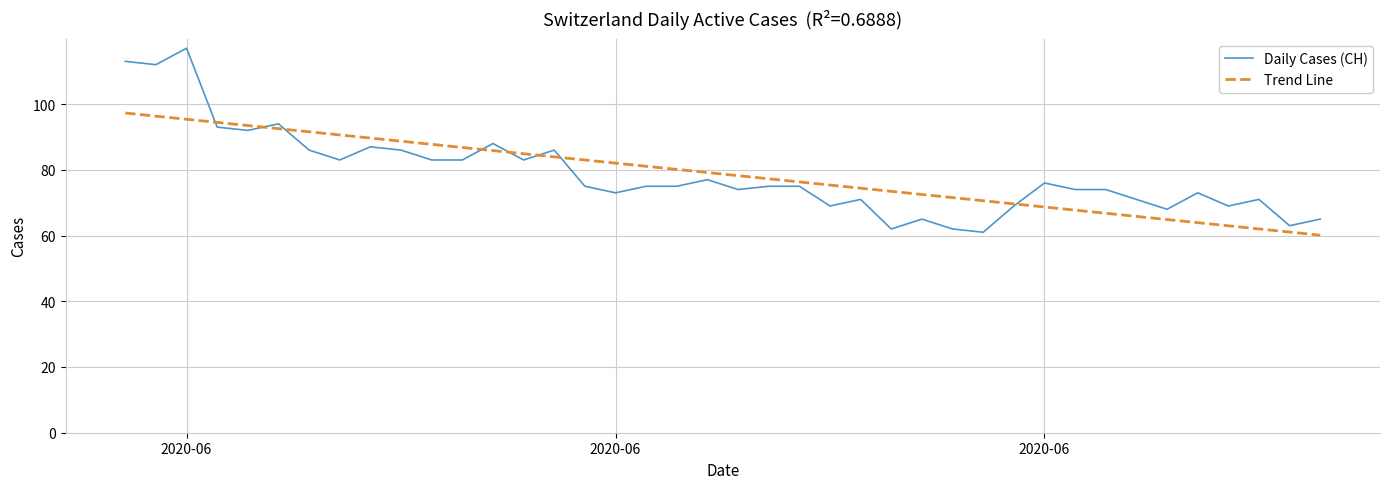

Which series has the largest range (max minus min)?

Daily Cases (CH)